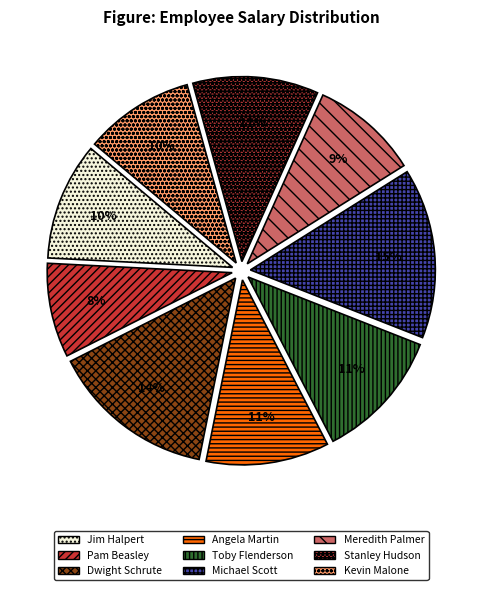

Which category has the biggest portion of the pie?

Michael Scott